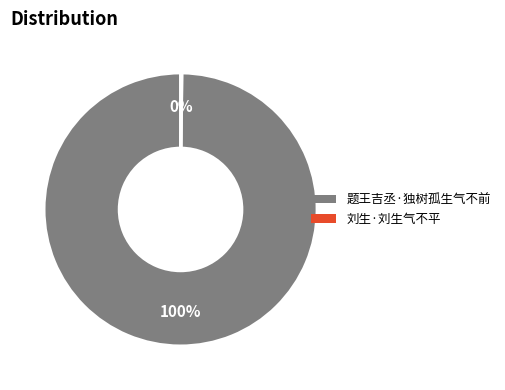

Is it true that 题王吉丞·独树孤生气不前 is 100% of the pie?

True